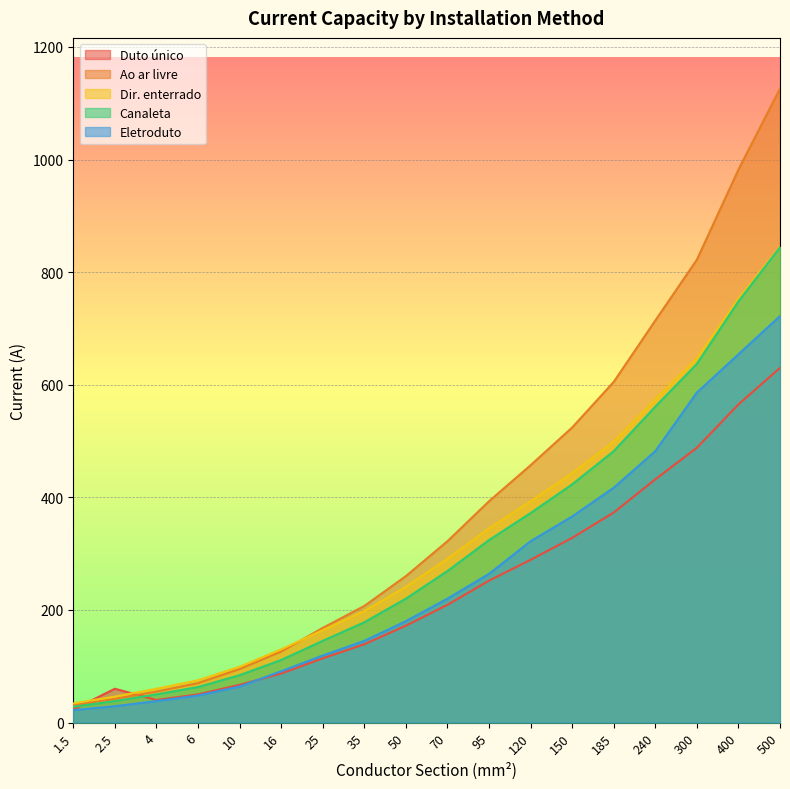

What is the sum of all Canaleta values?

5577